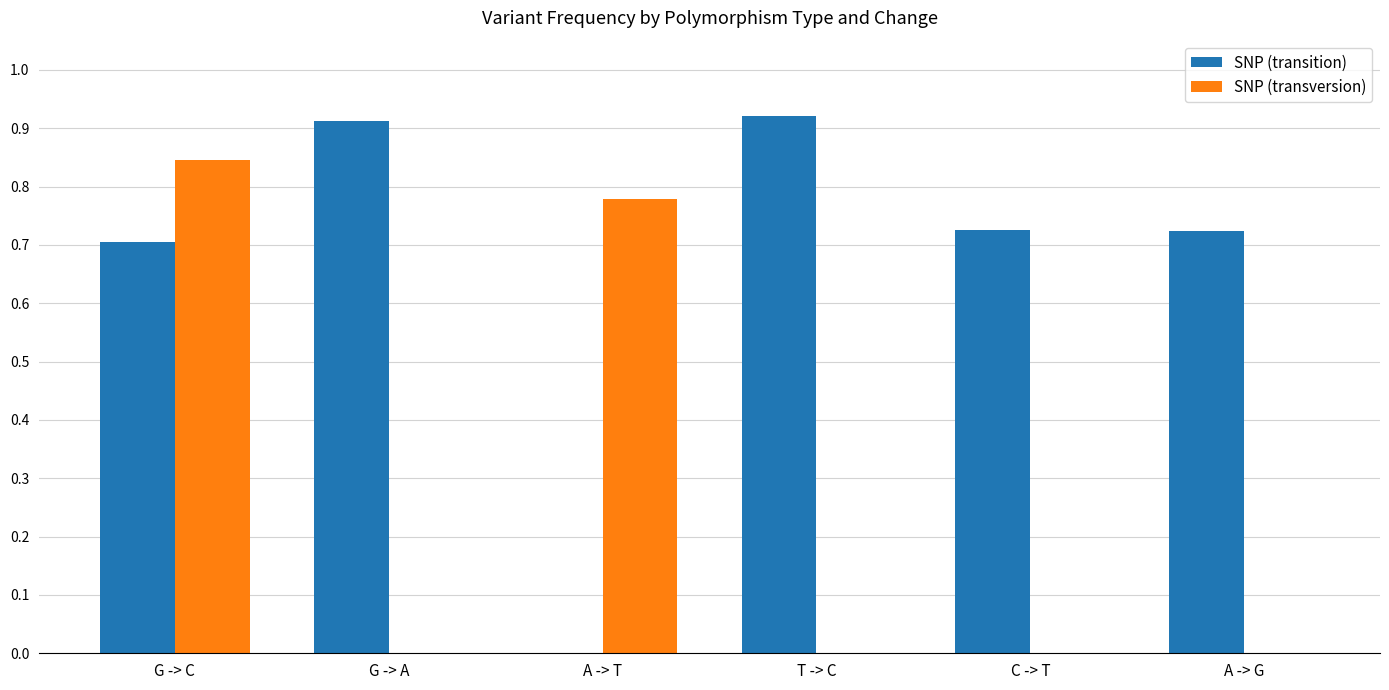

At which label does SNP (transversion) reach its peak?

G -> C